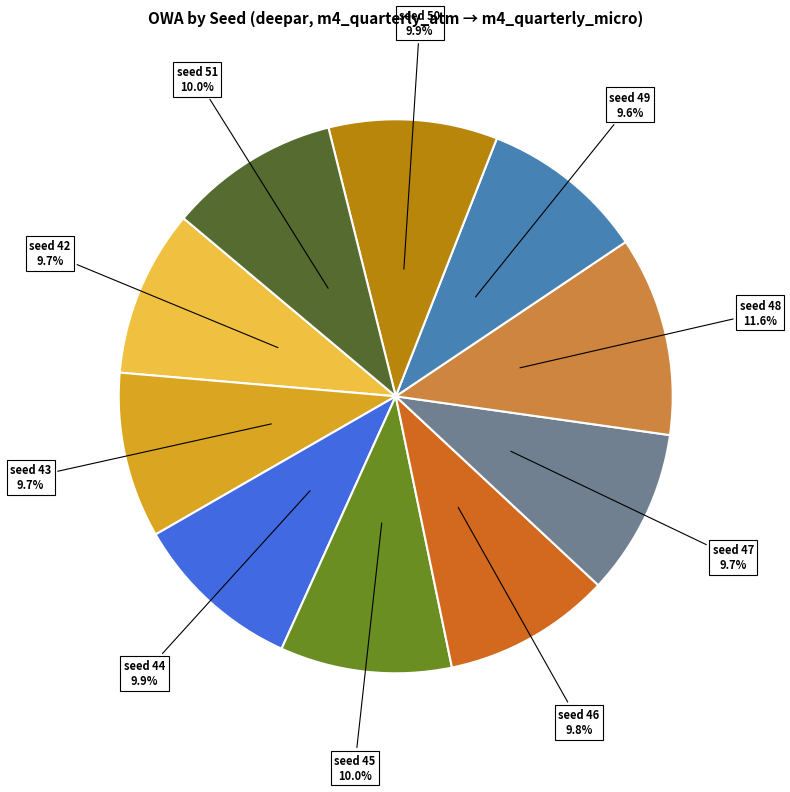

How many segments does this pie chart have?

10